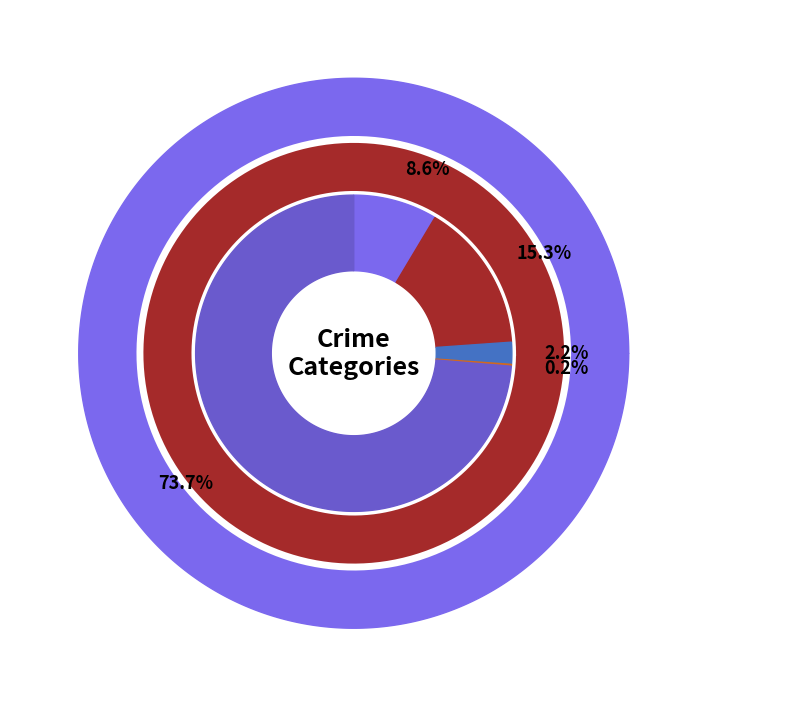

Approximately how many times larger is the value at Aggravated Battery compared to Homicide?

82.0